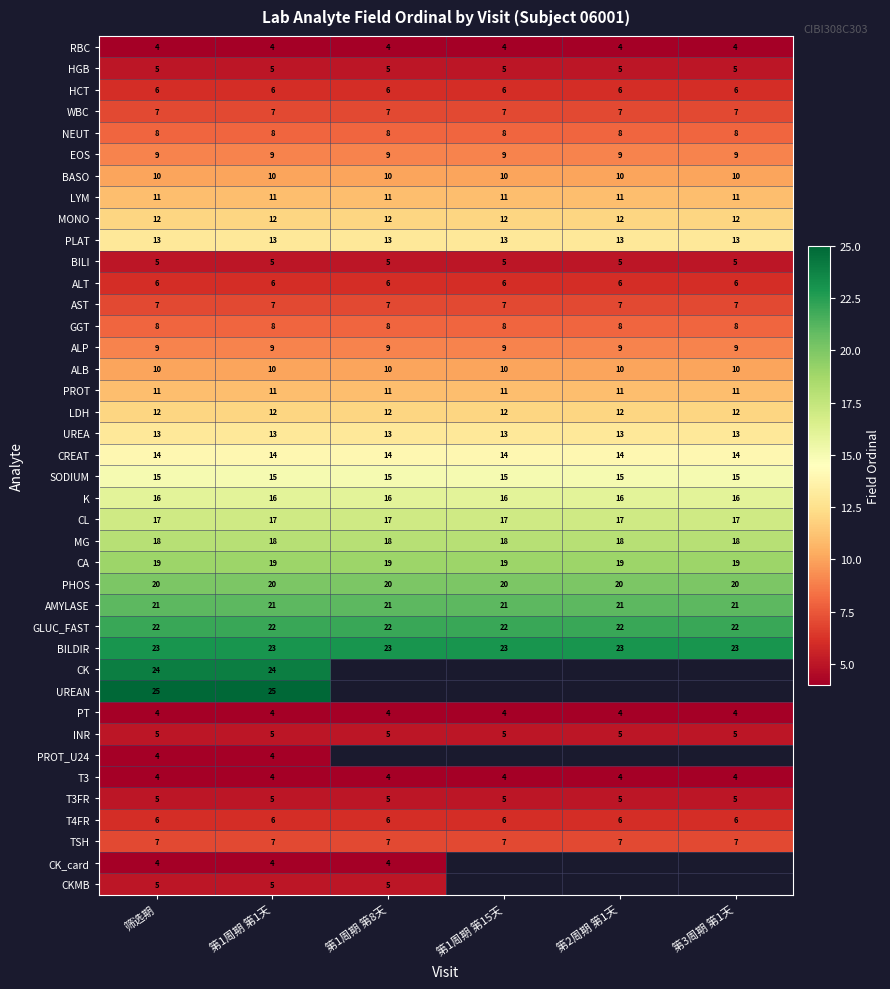

What is the maximum value shown in the chart?

25.0